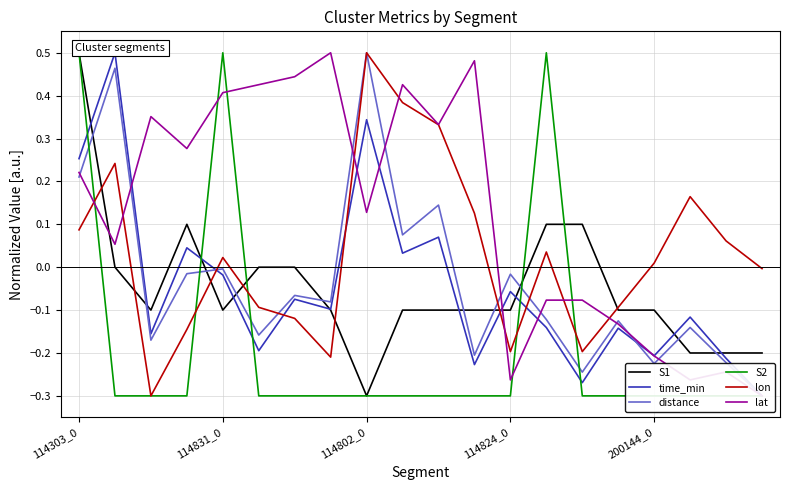

Count the number of categories in the chart.

20